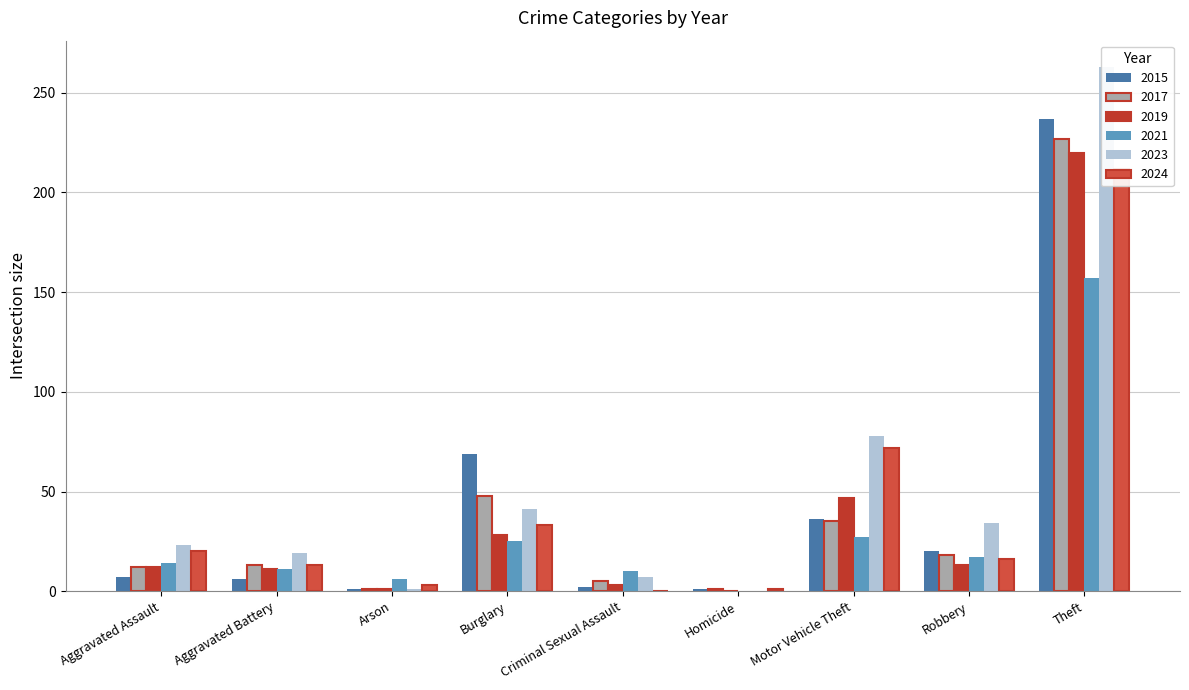

True or false: 2023 has a value of 34 at Aggravated Assault.

False